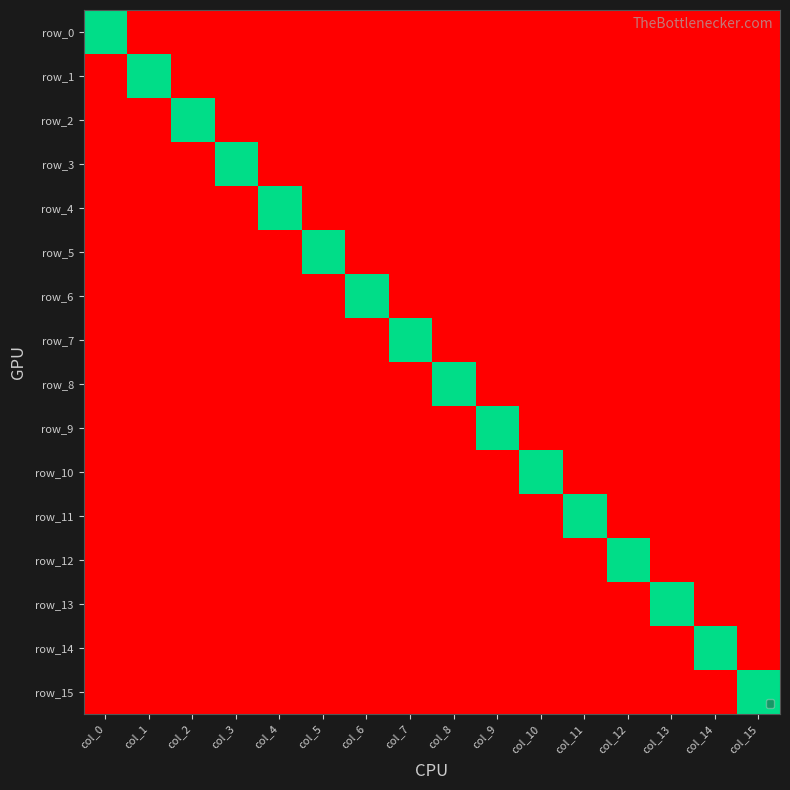

Reading left to right, list all the values displayed in this chart.

row_0: col_0=1	col_1=0	col_2=0	col_3=0	col_4=0	col_5=0	col_6=0	col_7=0	col_8=0	col_9=0	col_10=0	col_11=0	col_12=0	col_13=0	col_14=0	col_15=0
row_1: col_0=0	col_1=1	col_2=0	col_3=0	col_4=0	col_5=0	col_6=0	col_7=0	col_8=0	col_9=0	col_10=0	col_11=0	col_12=0	col_13=0	col_14=0	col_15=0
row_2: col_0=0	col_1=0	col_2=1	col_3=0	col_4=0	col_5=0	col_6=0	col_7=0	col_8=0	col_9=0	col_10=0	col_11=0	col_12=0	col_13=0	col_14=0	col_15=0
row_3: col_0=0	col_1=0	col_2=0	col_3=1	col_4=0	col_5=0	col_6=0	col_7=0	col_8=0	col_9=0	col_10=0	col_11=0	col_12=0	col_13=0	col_14=0	col_15=0
row_4: col_0=0	col_1=0	col_2=0	col_3=0	col_4=1	col_5=0	col_6=0	col_7=0	col_8=0	col_9=0	col_10=0	col_11=0	col_12=0	col_13=0	col_14=0	col_15=0
row_5: col_0=0	col_1=0	col_2=0	col_3=0	col_4=0	col_5=1	col_6=0	col_7=0	col_8=0	col_9=0	col_10=0	col_11=0	col_12=0	col_13=0	col_14=0	col_15=0
row_6: col_0=0	col_1=0	col_2=0	col_3=0	col_4=0	col_5=0	col_6=1	col_7=0	col_8=0	col_9=0	col_10=0	col_11=0	col_12=0	col_13=0	col_14=0	col_15=0
row_7: col_0=0	col_1=0	col_2=0	col_3=0	col_4=0	col_5=0	col_6=0	col_7=1	col_8=0	col_9=0	col_10=0	col_11=0	col_12=0	col_13=0	col_14=0	col_15=0
row_8: col_0=0	col_1=0	col_2=0	col_3=0	col_4=0	col_5=0	col_6=0	col_7=0	col_8=1	col_9=0	col_10=0	col_11=0	col_12=0	col_13=0	col_14=0	col_15=0
row_9: col_0=0	col_1=0	col_2=0	col_3=0	col_4=0	col_5=0	col_6=0	col_7=0	col_8=0	col_9=1	col_10=0	col_11=0	col_12=0	col_13=0	col_14=0	col_15=0
row_10: col_0=0	col_1=0	col_2=0	col_3=0	col_4=0	col_5=0	col_6=0	col_7=0	col_8=0	col_9=0	col_10=1	col_11=0	col_12=0	col_13=0	col_14=0	col_15=0
row_11: col_0=0	col_1=0	col_2=0	col_3=0	col_4=0	col_5=0	col_6=0	col_7=0	col_8=0	col_9=0	col_10=0	col_11=1	col_12=0	col_13=0	col_14=0	col_15=0
row_12: col_0=0	col_1=0	col_2=0	col_3=0	col_4=0	col_5=0	col_6=0	col_7=0	col_8=0	col_9=0	col_10=0	col_11=0	col_12=1	col_13=0	col_14=0	col_15=0
row_13: col_0=0	col_1=0	col_2=0	col_3=0	col_4=0	col_5=0	col_6=0	col_7=0	col_8=0	col_9=0	col_10=0	col_11=0	col_12=0	col_13=1	col_14=0	col_15=0
row_14: col_0=0	col_1=0	col_2=0	col_3=0	col_4=0	col_5=0	col_6=0	col_7=0	col_8=0	col_9=0	col_10=0	col_11=0	col_12=0	col_13=0	col_14=1	col_15=0
row_15: col_0=0	col_1=0	col_2=0	col_3=0	col_4=0	col_5=0	col_6=0	col_7=0	col_8=0	col_9=0	col_10=0	col_11=0	col_12=0	col_13=0	col_14=0	col_15=1